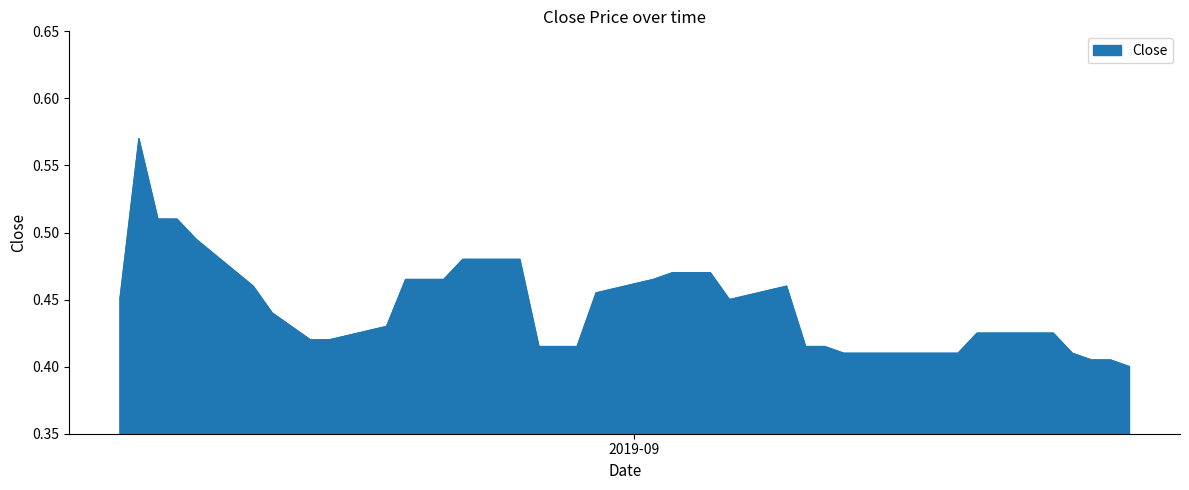

Does the chart have visible grid lines?

No